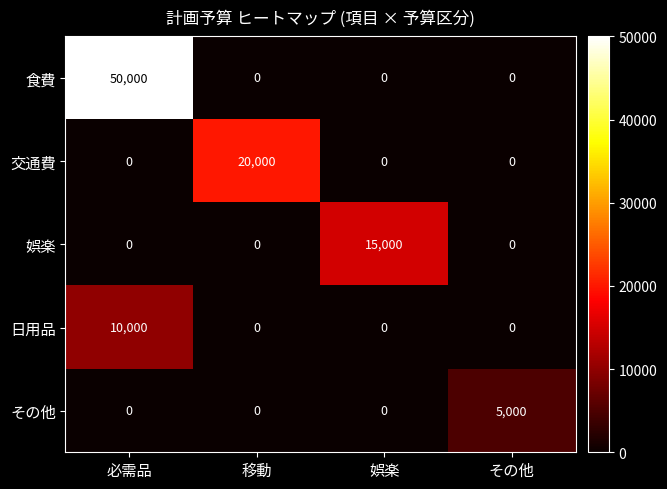

What is the spread (max minus min) of values at 必需品?

50000